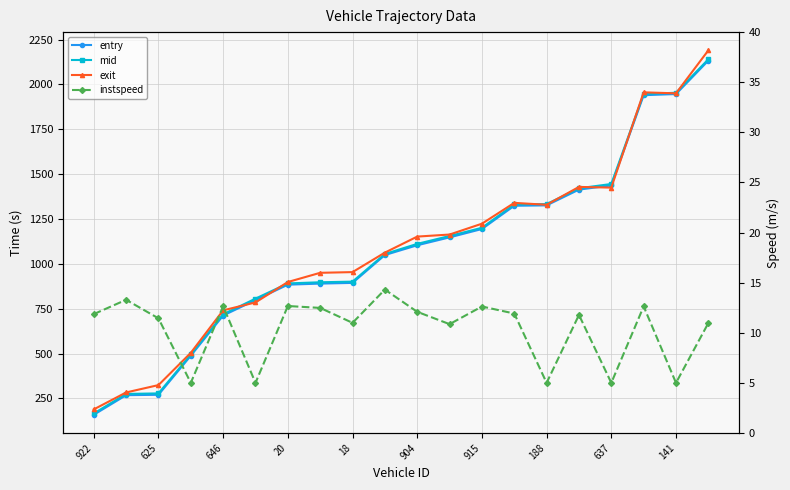

What is the value of the exit point at the 14th from the left?

1340.0